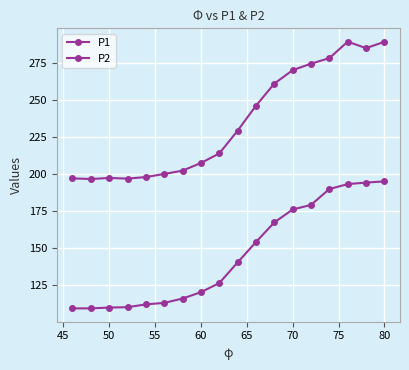

Count the number of data series in this chart.

2